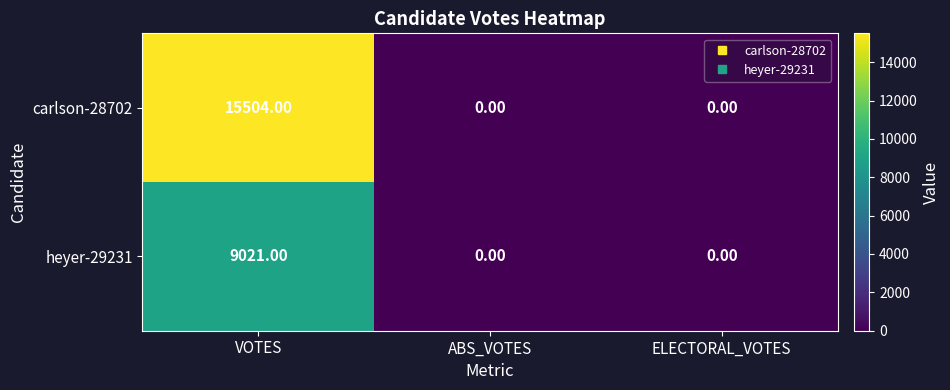

At which category does the chart reach its peak across all series?

VOTES